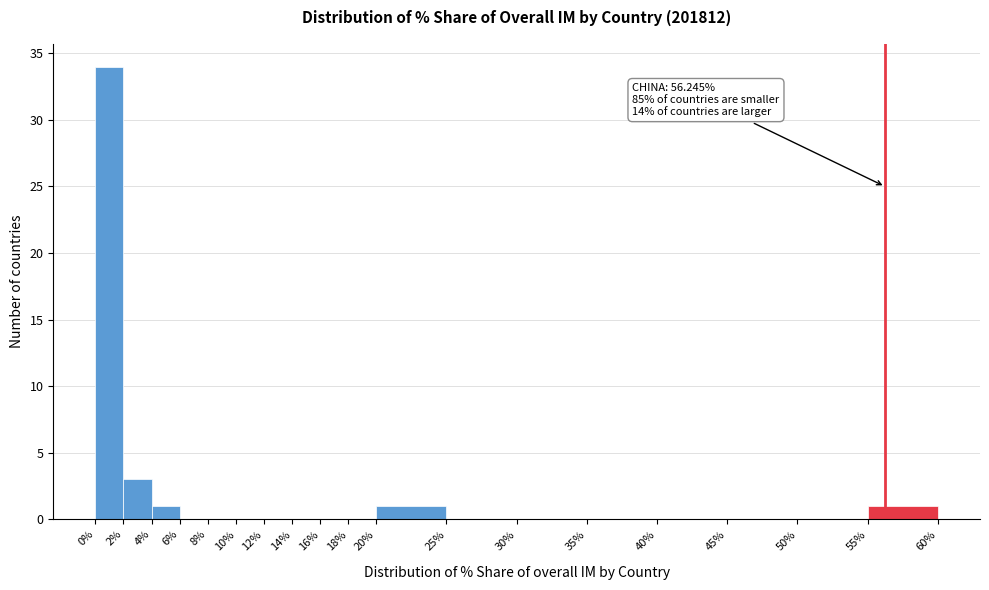

Over which range of the x-axis is the bar tallest?

0% to 2%